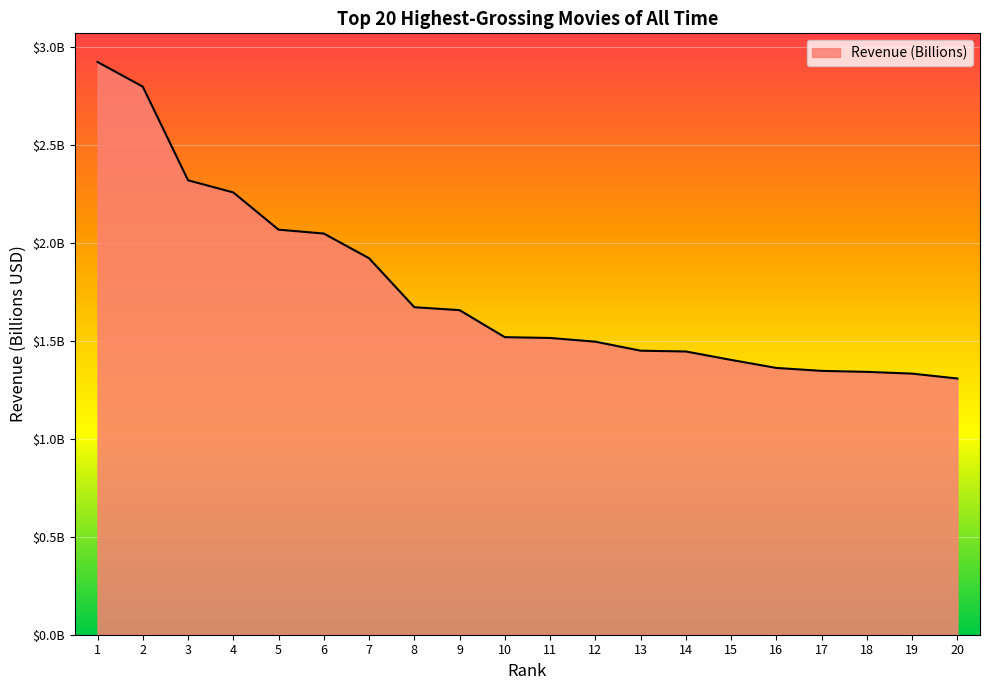

Reading left to right, transcribe all the data shown in this chart.

1=2.9	2=2.8	3=2.3	4=2.3	5=2.1	6=2.0	7=1.9	8=1.7	9=1.7	10=1.5	11=1.5	12=1.5	13=1.4	14=1.4	15=1.4	16=1.4	17=1.3	18=1.3	19=1.3	20=1.3